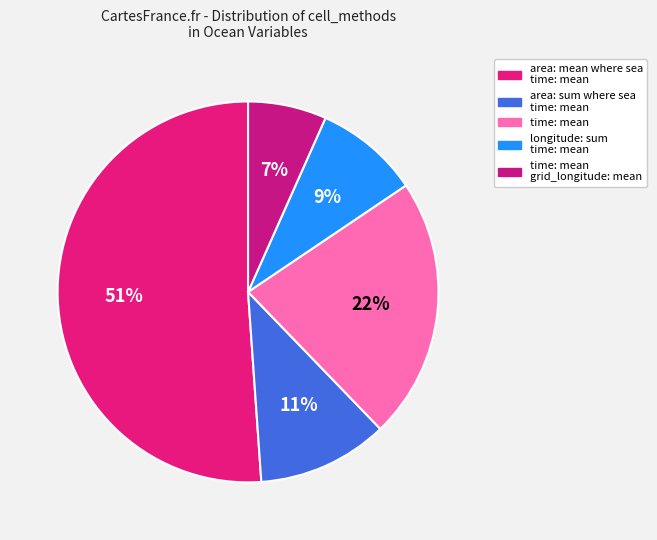

Which category has the biggest portion of the pie?

area: mean where sea time: mean